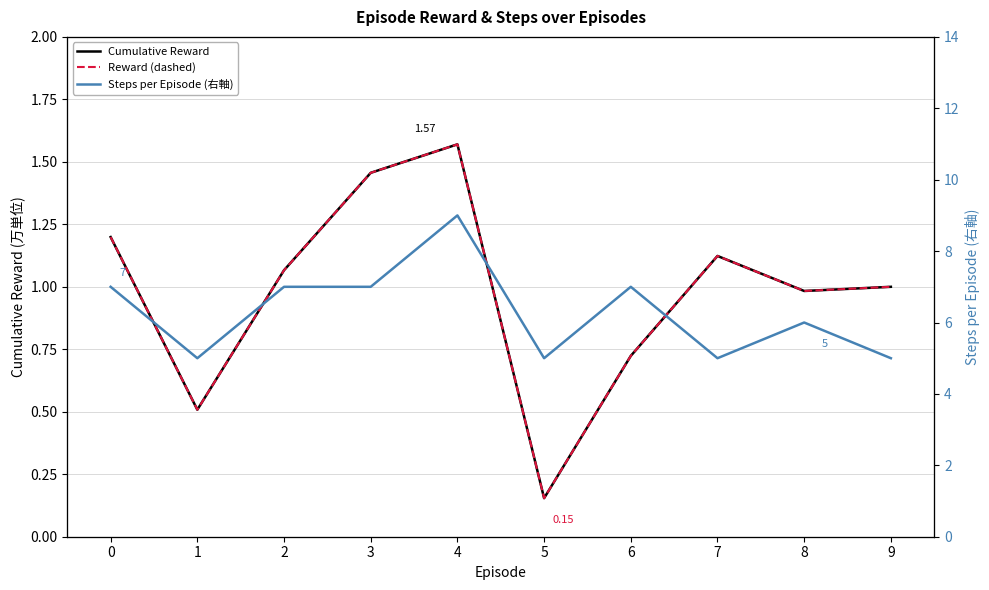

Reading right to left, list all the values displayed in this chart.

Cumulative Reward: 1.0	1.0	1.1	0.7	0.2	1.6	1.5	1.1	0.5	1.2
Reward (dashed): 1.0	1.0	1.1	0.7	0.2	1.6	1.5	1.1	0.5	1.2
Steps per Episode (右軸): 5.0	6.0	5.0	7.0	5.0	9.0	7.0	7.0	5.0	7.0